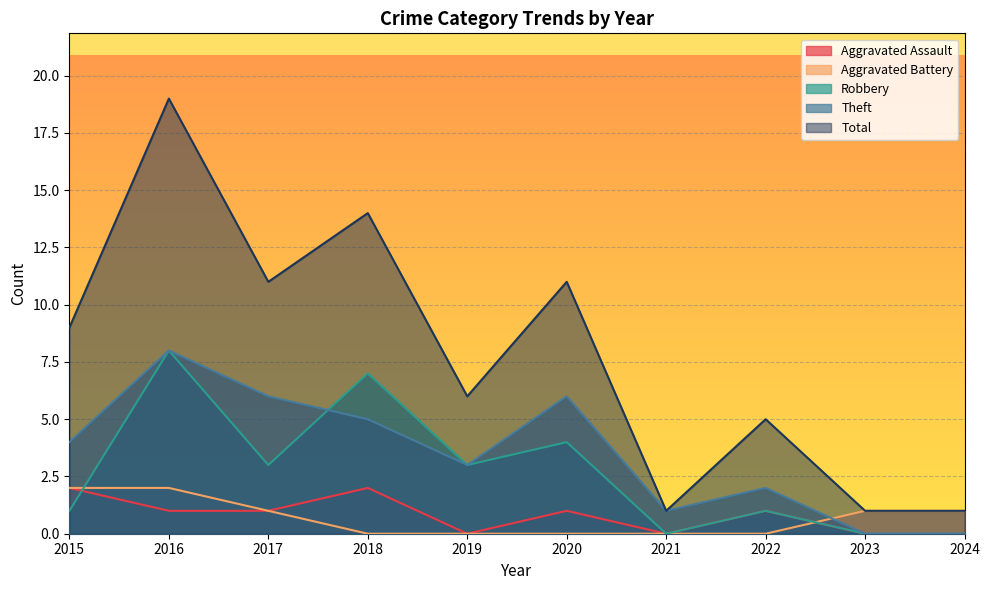

Which has a higher value, 2022 or 2020?

2022